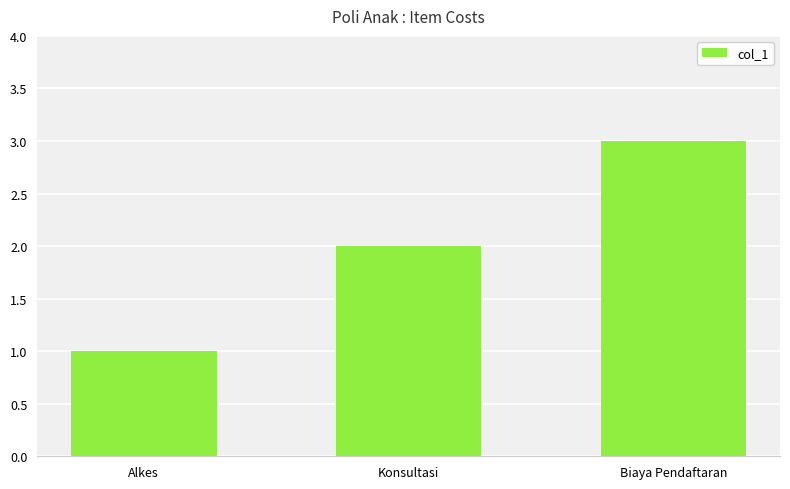

What position from the right is Konsultasi?

2